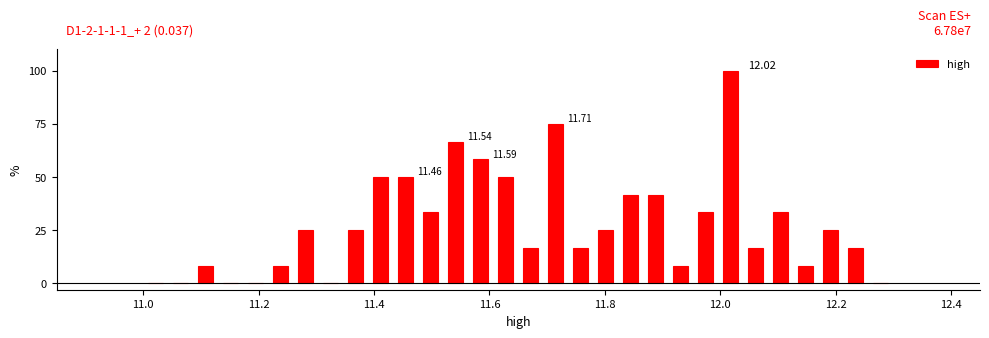

Read against the x-axis, roughly where is the centre of the tallest bar?

12.02